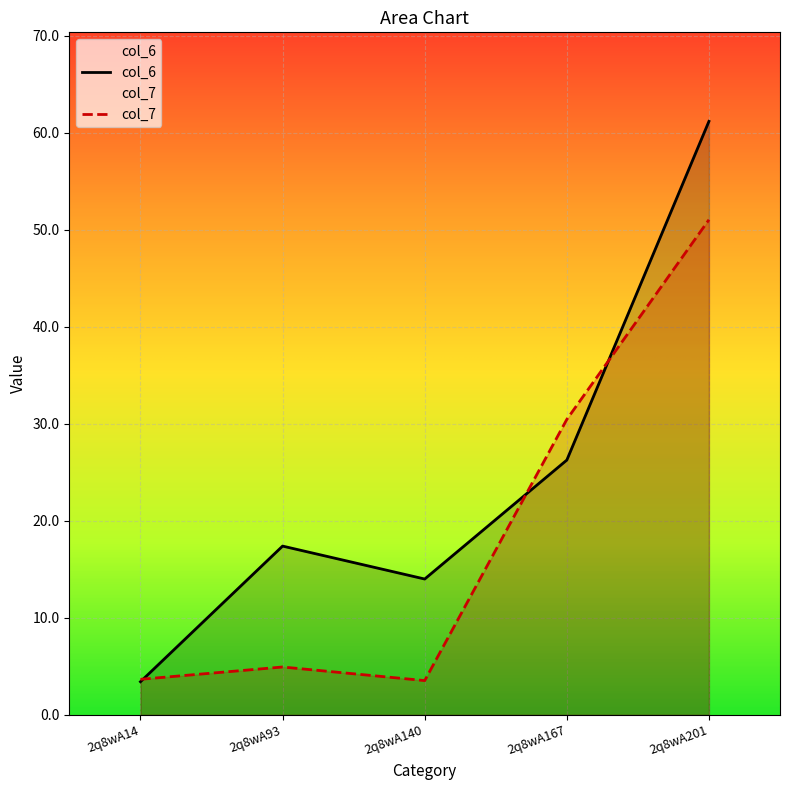

Where is the first local minimum for col_6?

2q8wA140